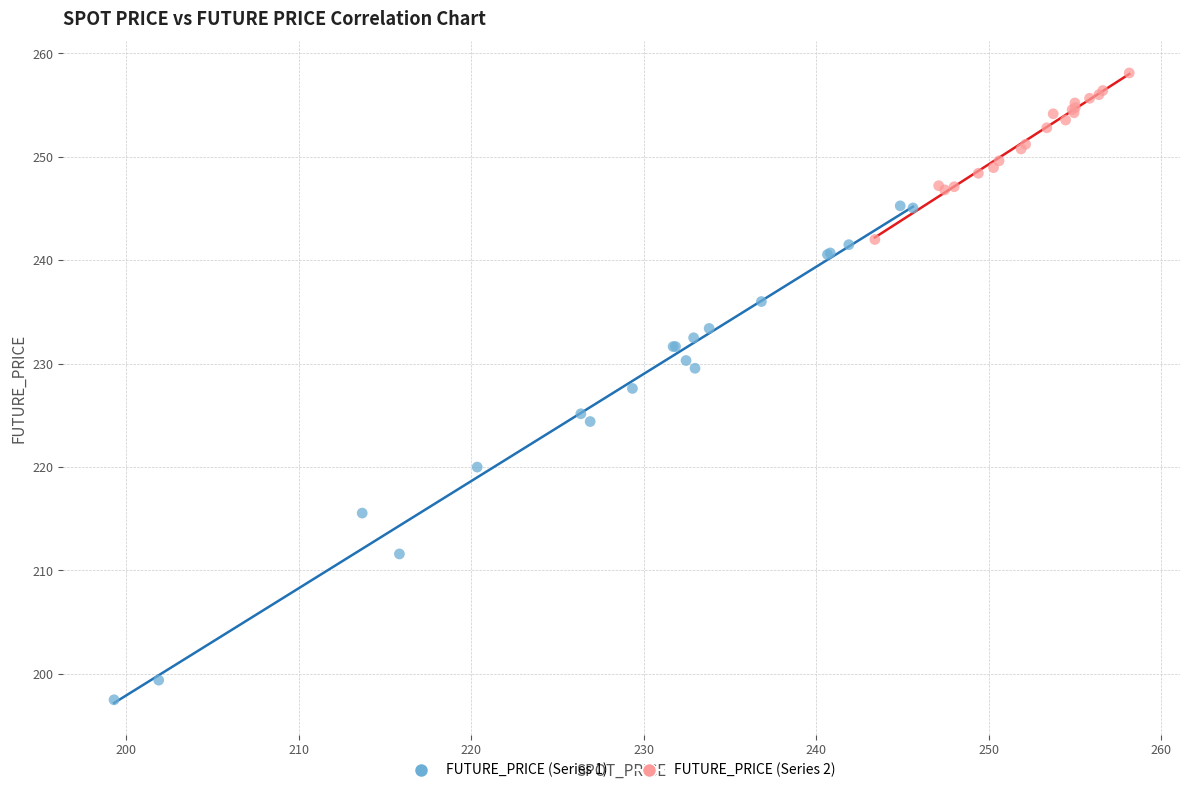

Which series has the widest spread of Y values?

FUTURE_PRICE (Series 1)